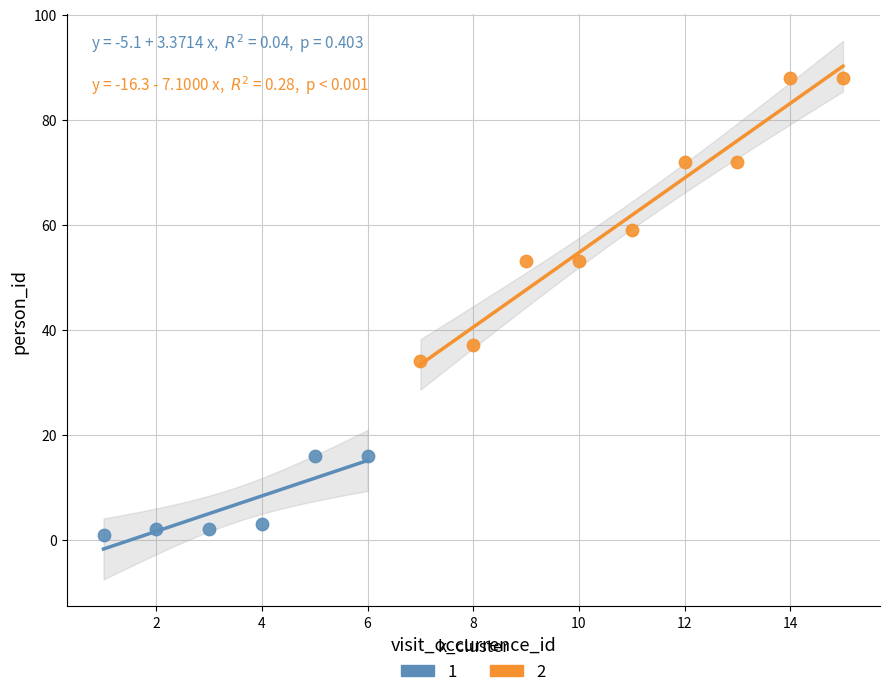

What are all the series names shown in the legend?

1, 2